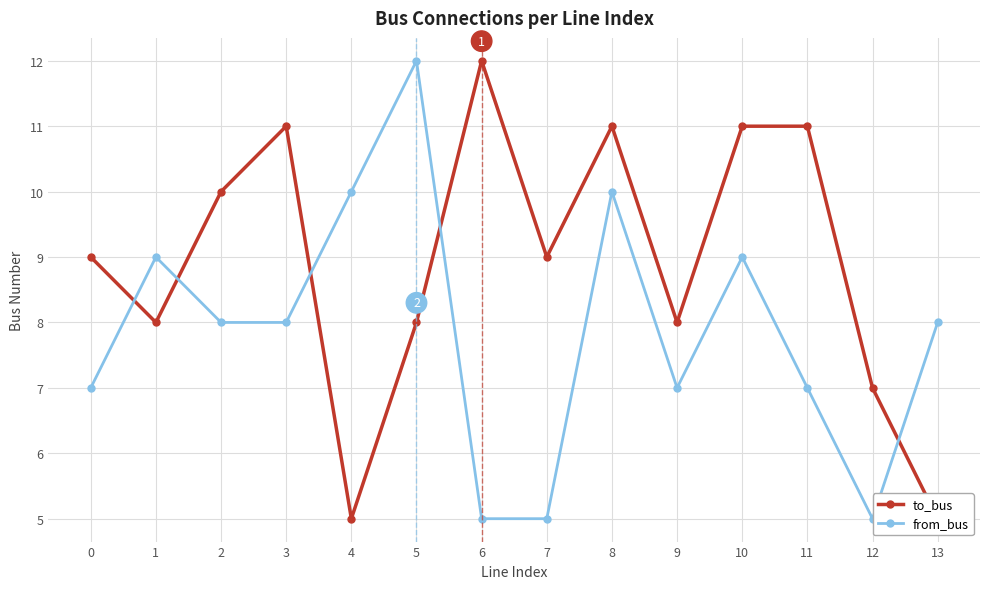

In from_bus, how many points are higher than both neighbors (excluding endpoints)?

4